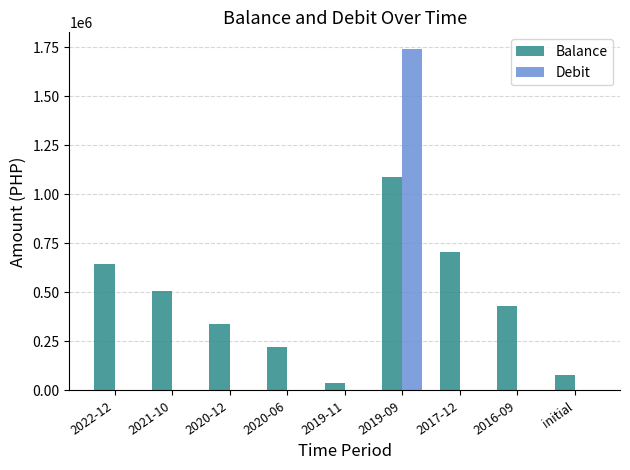

What are all the series names shown in the legend?

Balance, Debit